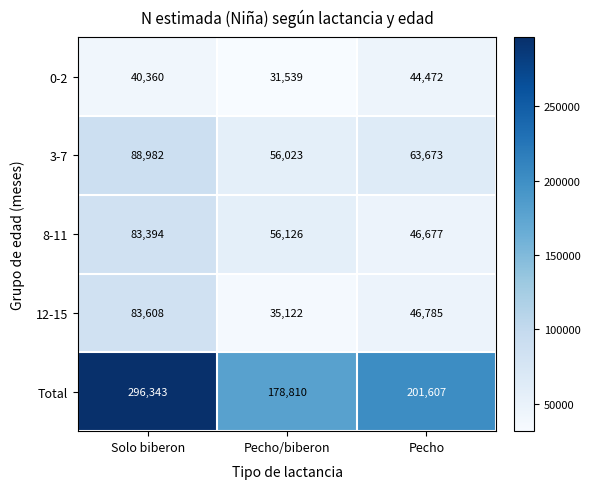

What is the spread (max minus min) of values at Solo biberon?

255983